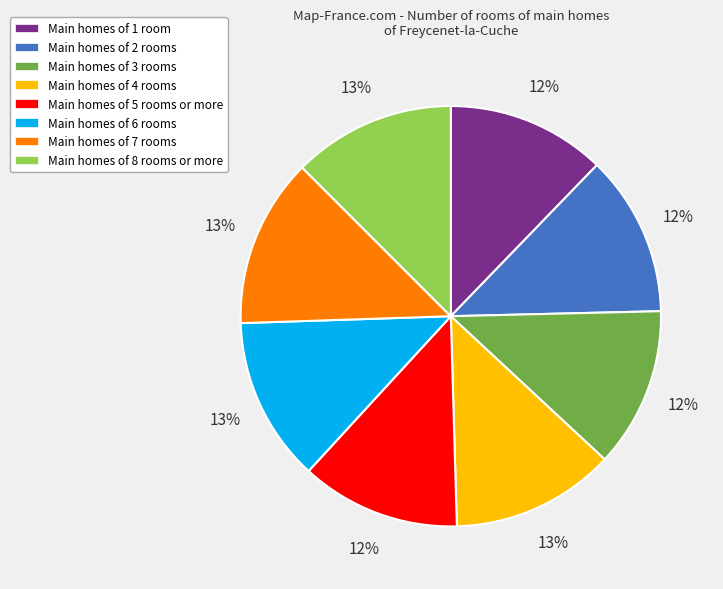

To the nearest percent, what is the average slice percentage?

12%